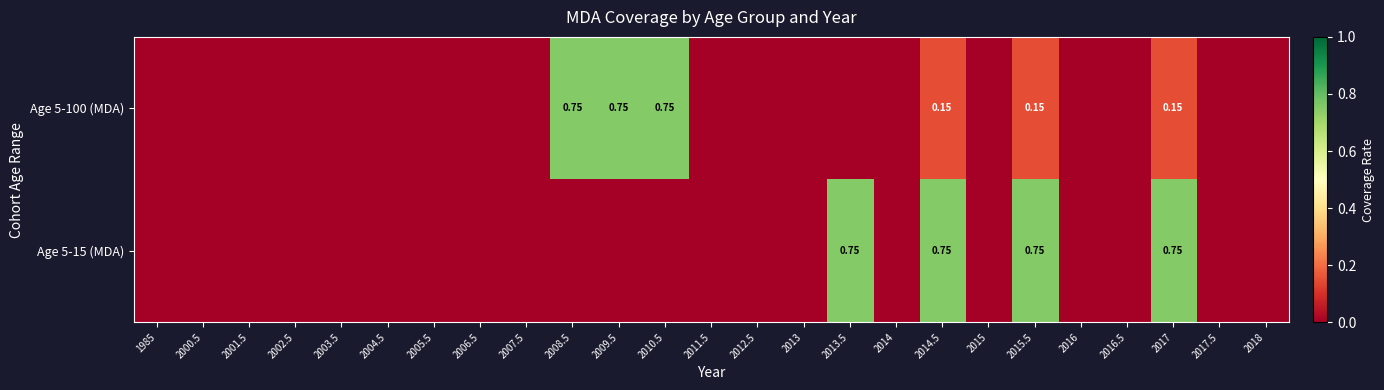

The Age 5-15 (MDA) series shows 0.0 at 2018. True or false?

True